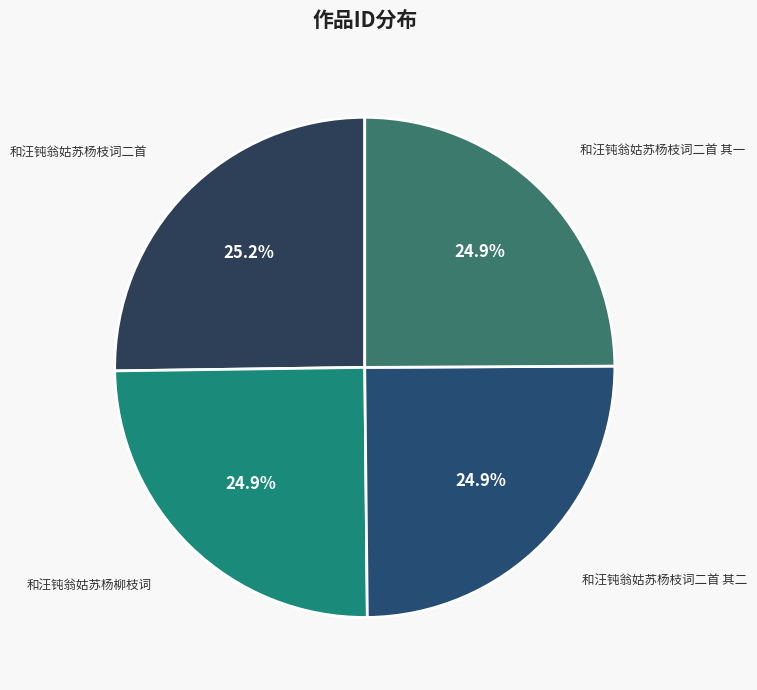

The 和汪钝翁姑苏杨枝词二首 slice represents 25% of the pie. True or false?

True